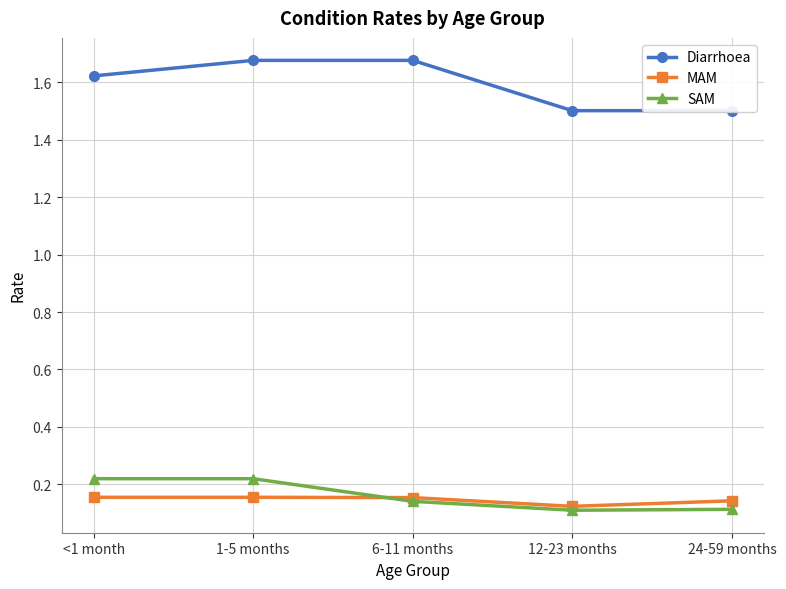

What is the smallest value displayed?

0.1